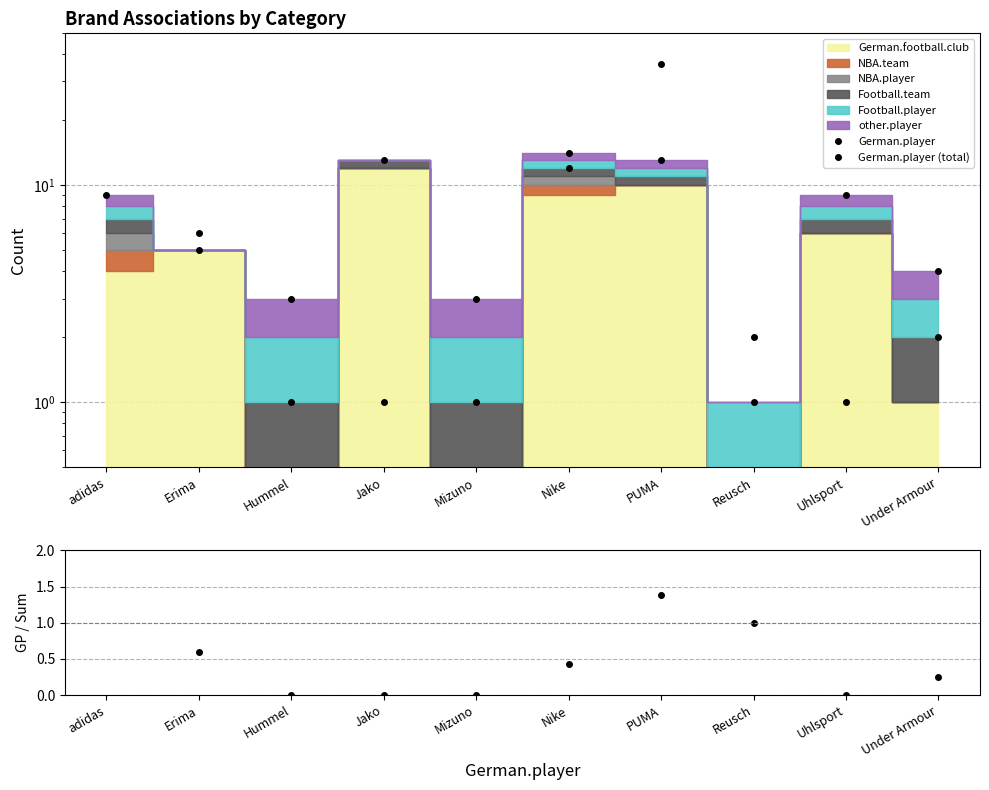

Between Hummel and Nike, which series saw the biggest shift?

German.player